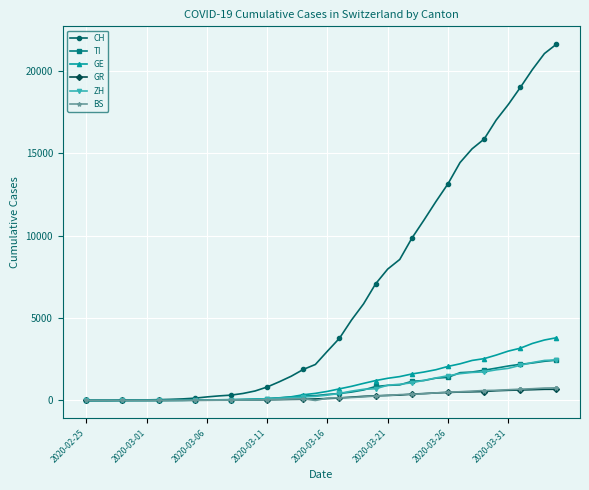

Which series has the widest spread of values?

CH